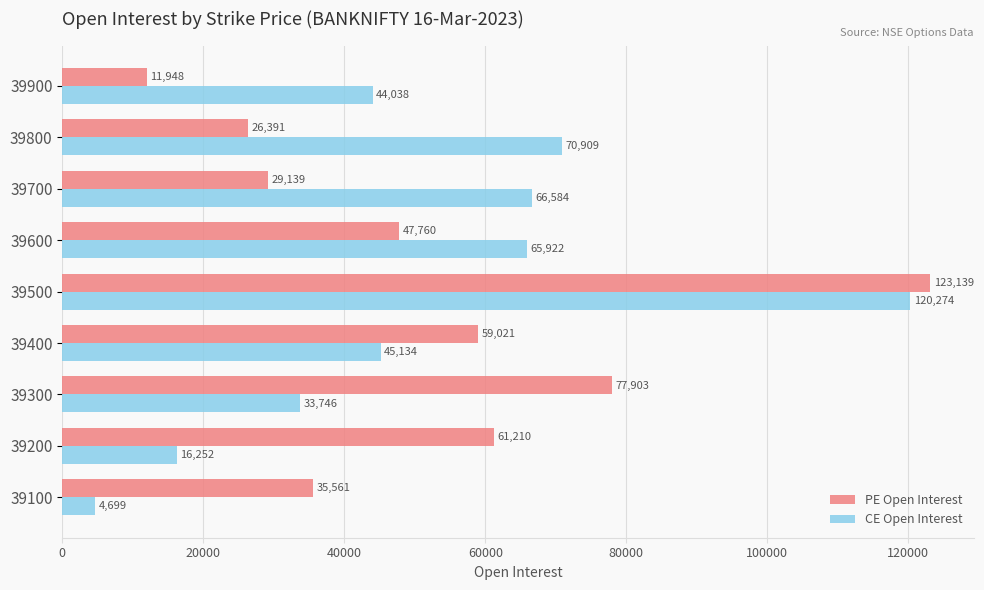

What are all the series names shown in the legend?

PE Open Interest, CE Open Interest